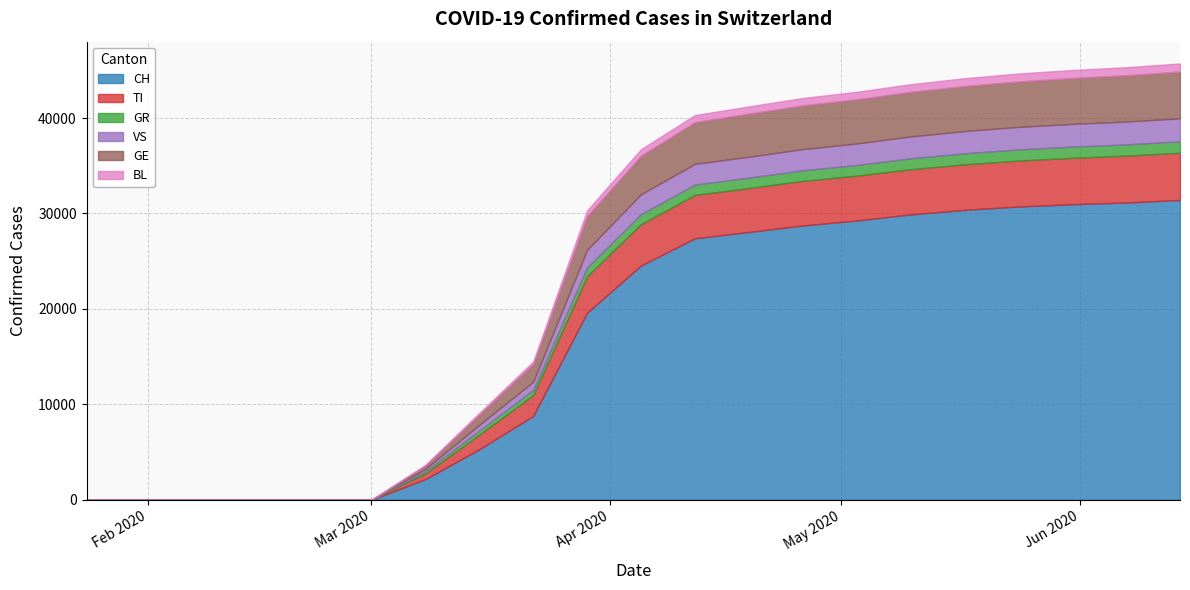

What position from the right is 2020-04-05?

11